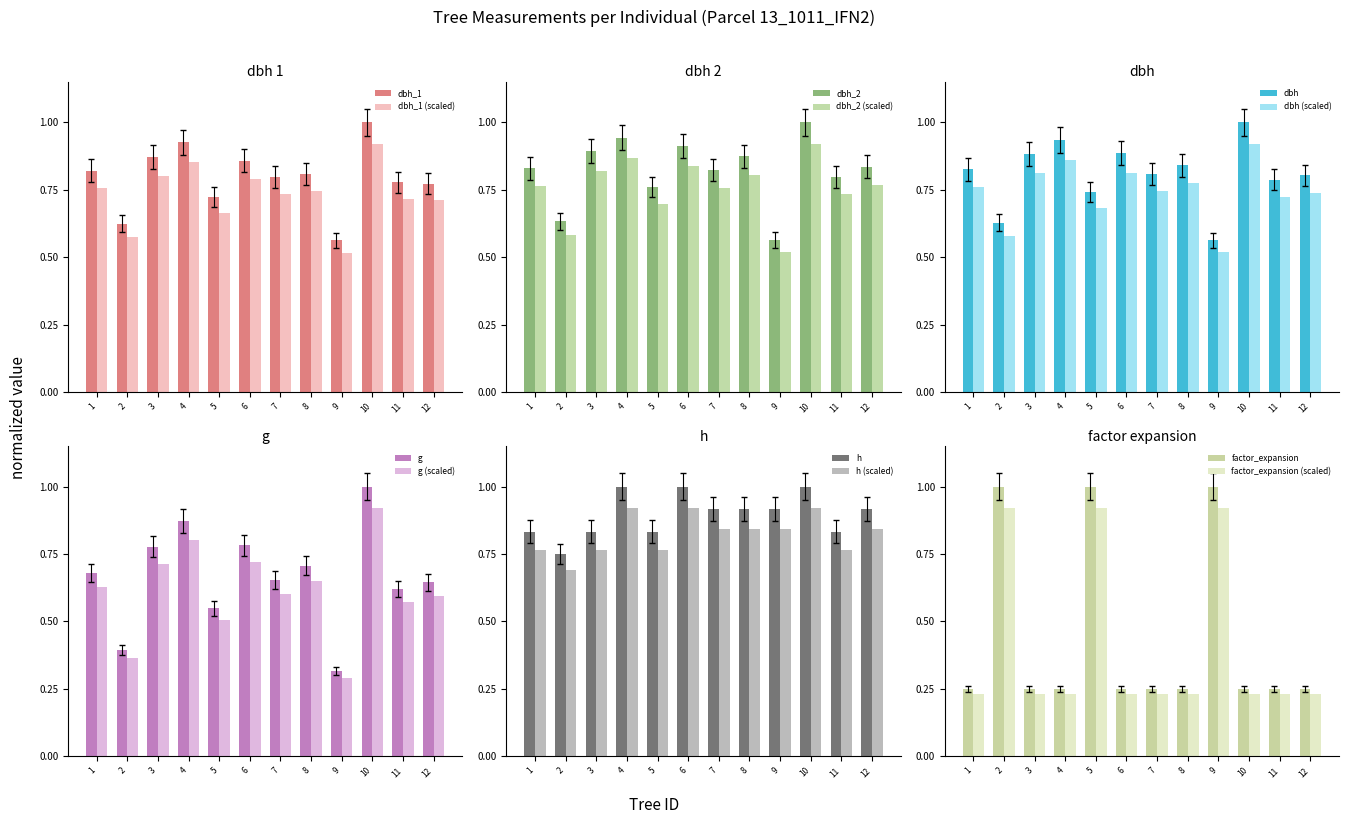

Count the number of categories in the chart.

12